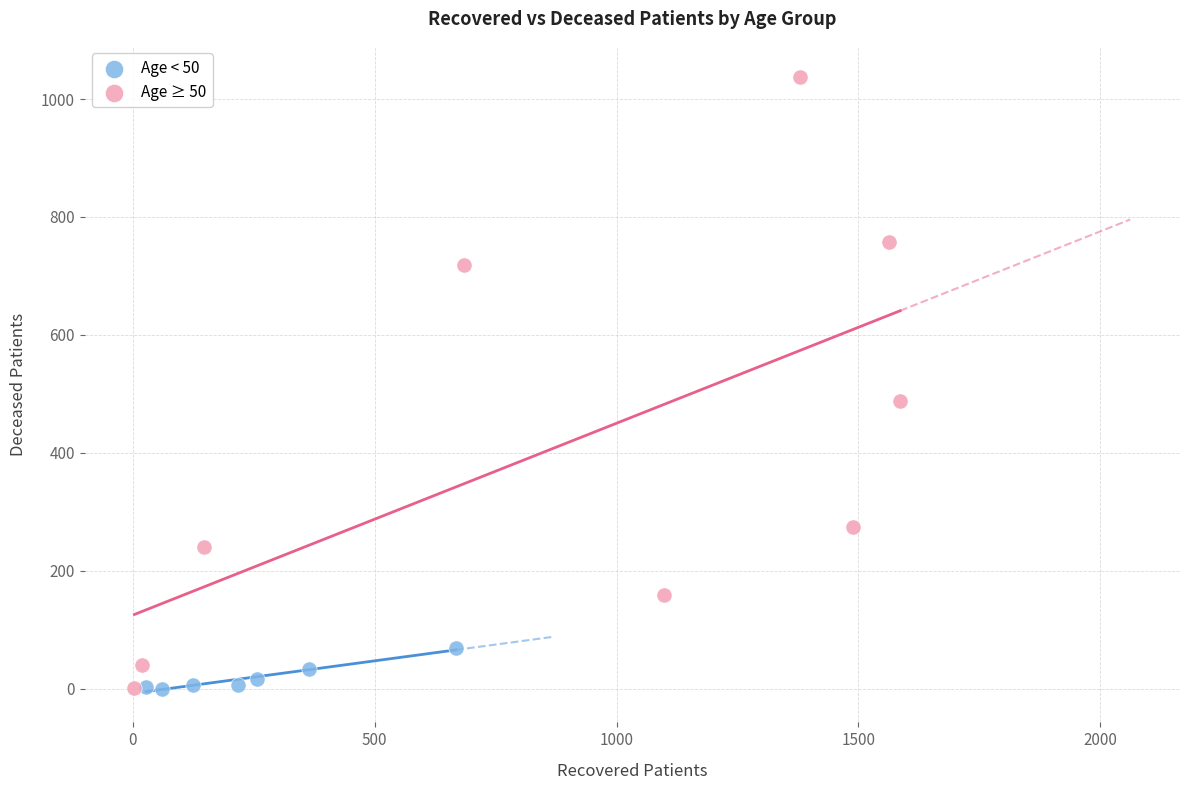

Which series has the largest Y range (max minus min)?

Age ≥ 50